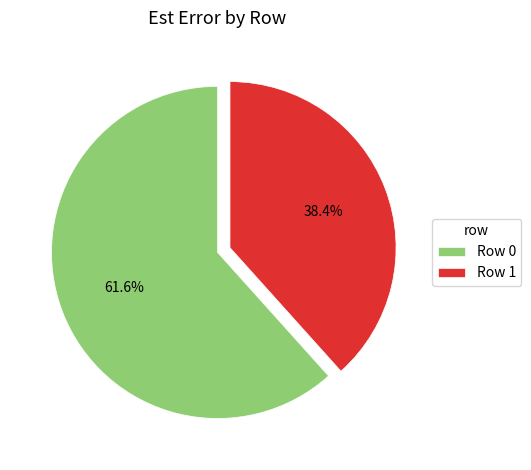

Which has a higher value, Row 0 or Row 1?

Row 0